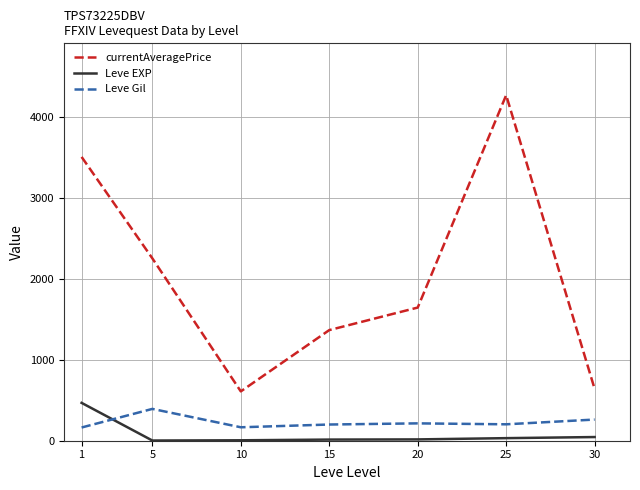

True or false: Leve Gil has more than 0 interior local peaks.

True